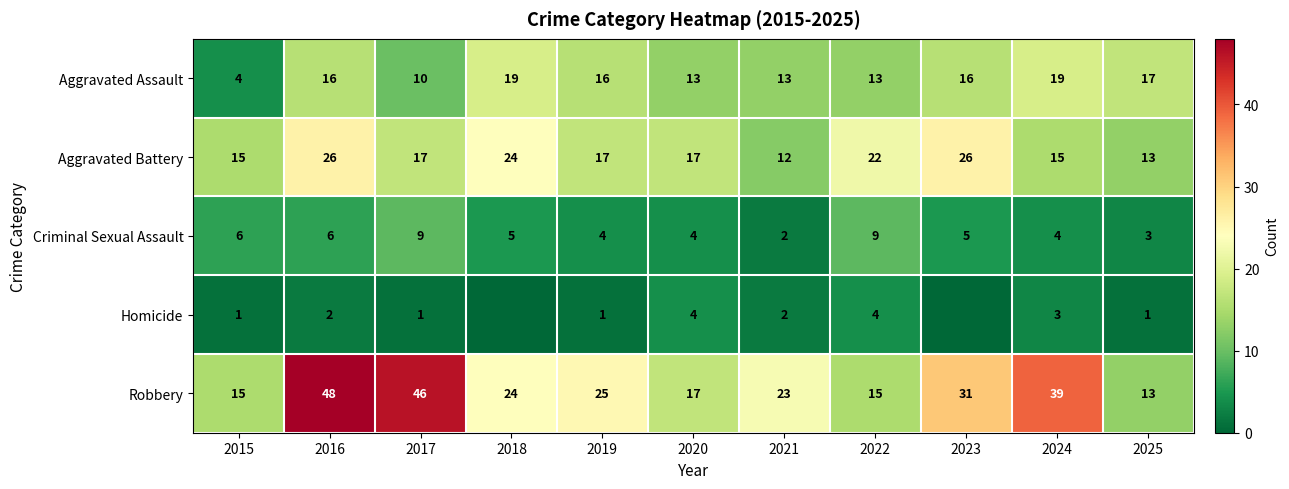

How many distinct data groups are displayed?

5